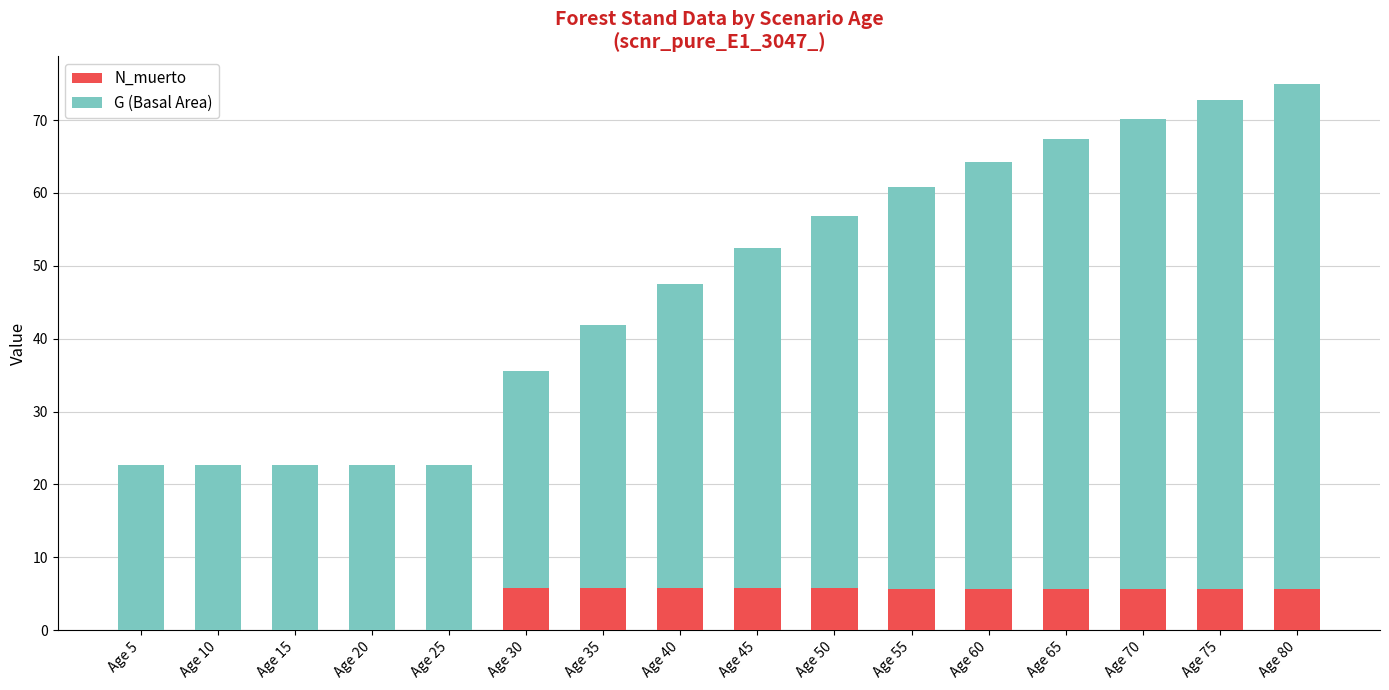

What is the total value across all series at Age 35?

41.9